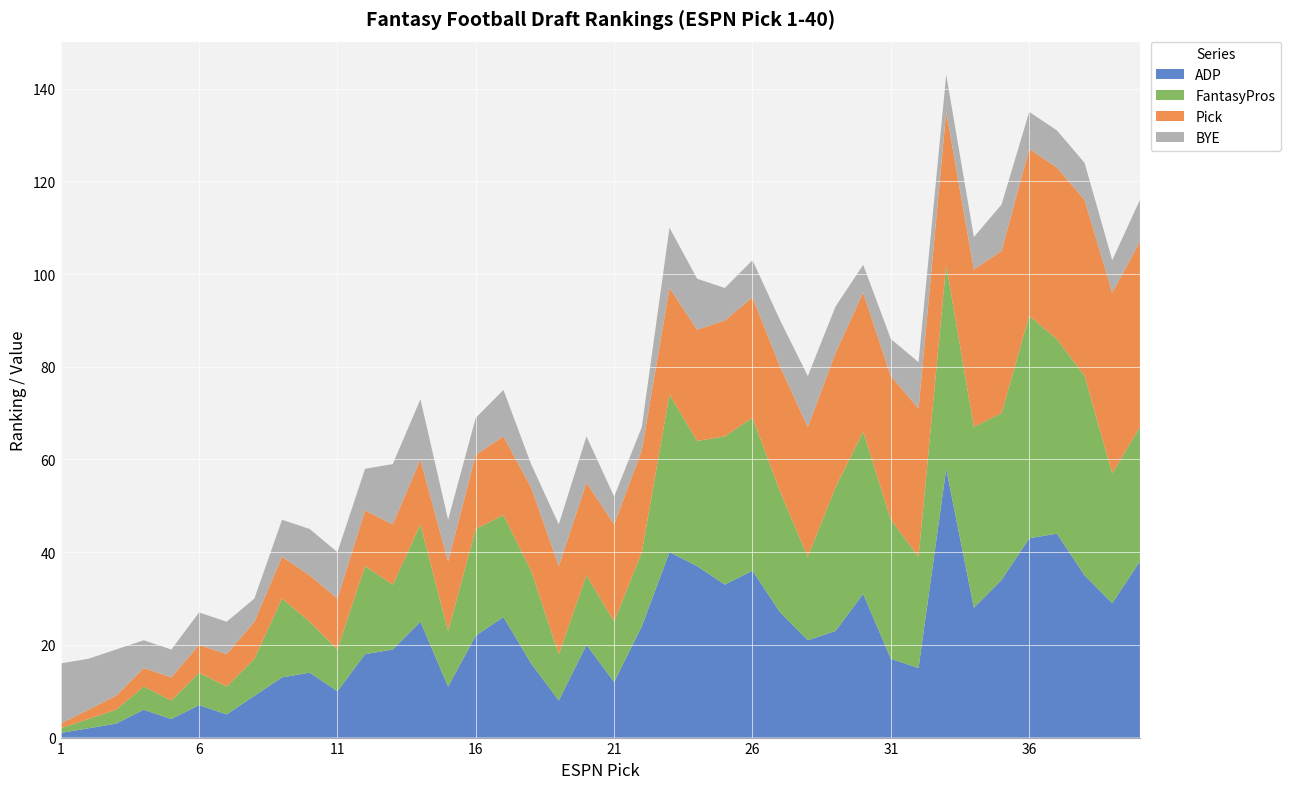

Reading left to right, transcribe all the data shown in this chart.

ADP: 1	2	3	6	4	7	5	9	13	14	10	18	19	25	11	22	26	16	8	20	12	24	40	37	33	36	27	21	23	31	17	15	58	28	34	43	44	35	29	38
FantasyPros: 1	2	3	5	4	7	6	8	17	11	9	19	14	21	12	23	22	20	10	15	13	16	34	27	32	33	26	18	31	35	30	24	44	39	36	48	42	43	28	29
Pick: 1	2	3	4	5	6	7	8	9	10	11	12	13	14	15	16	17	18	19	20	21	22	23	24	25	26	27	28	29	30	31	32	33	34	35	36	37	38	39	40
BYE: 13	11	10	6	6	7	7	5	8	10	10	9	13	13	9	8	10	5	9	10	6	5	13	11	7	8	10	11	10	6	8	10	8	7	10	8	8	8	7	9